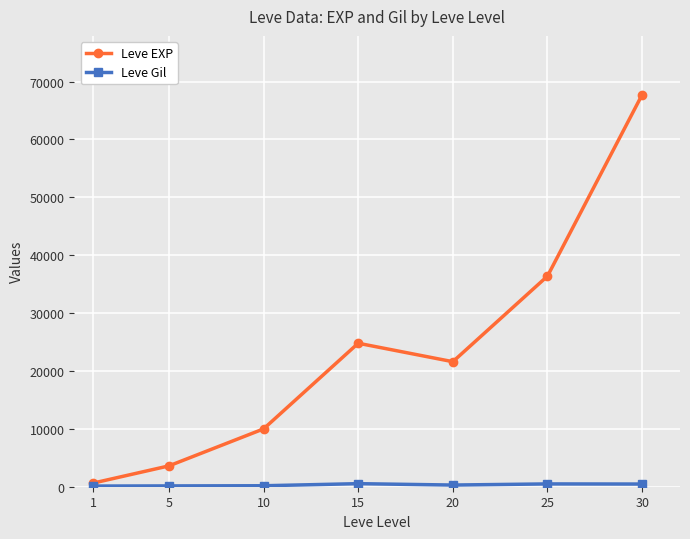

At which label does Leve EXP reach its minimum?

1